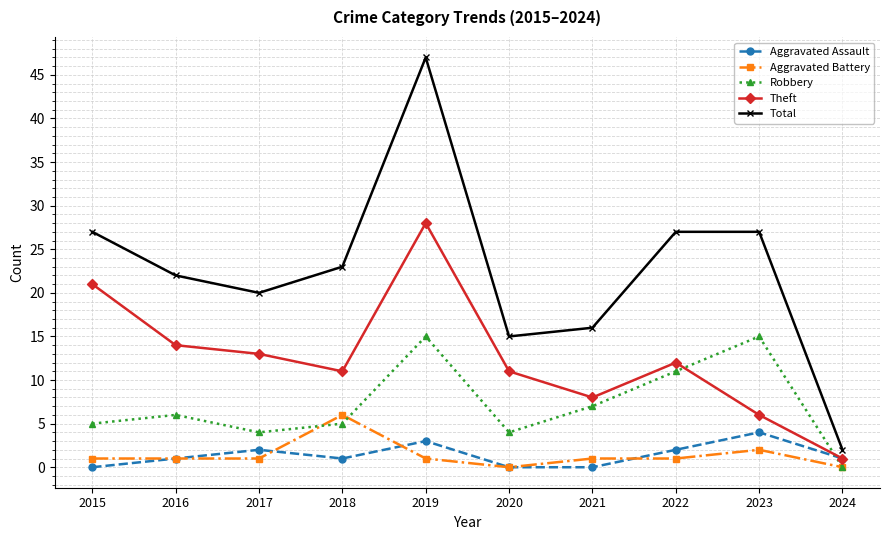

Where is the first local maximum for Total?

2019